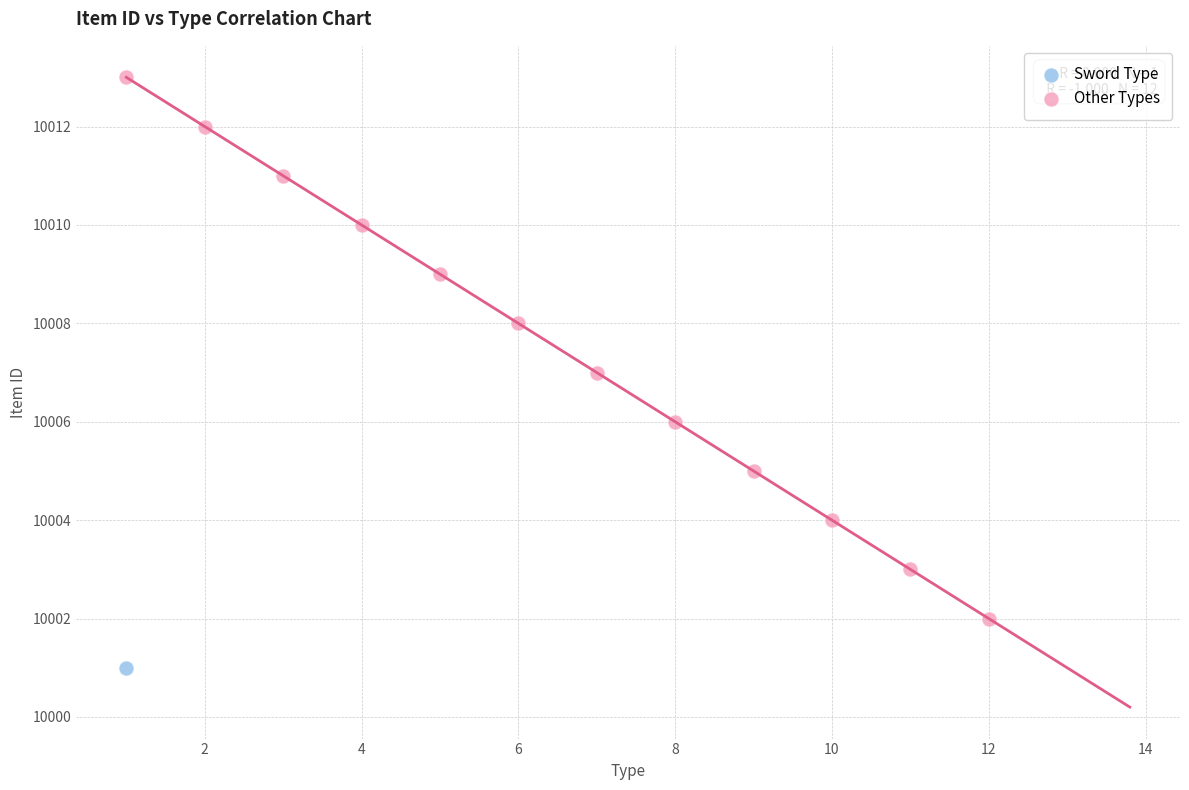

What are all the series names shown in the legend?

Sword Type, Other Types